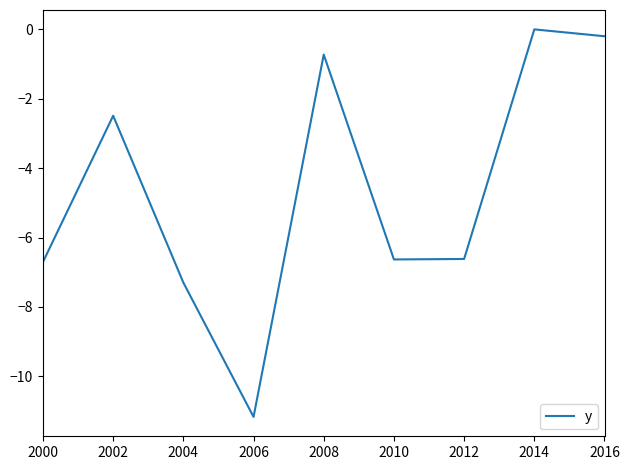

Is it true that the value at 2000 is -10.4?

False